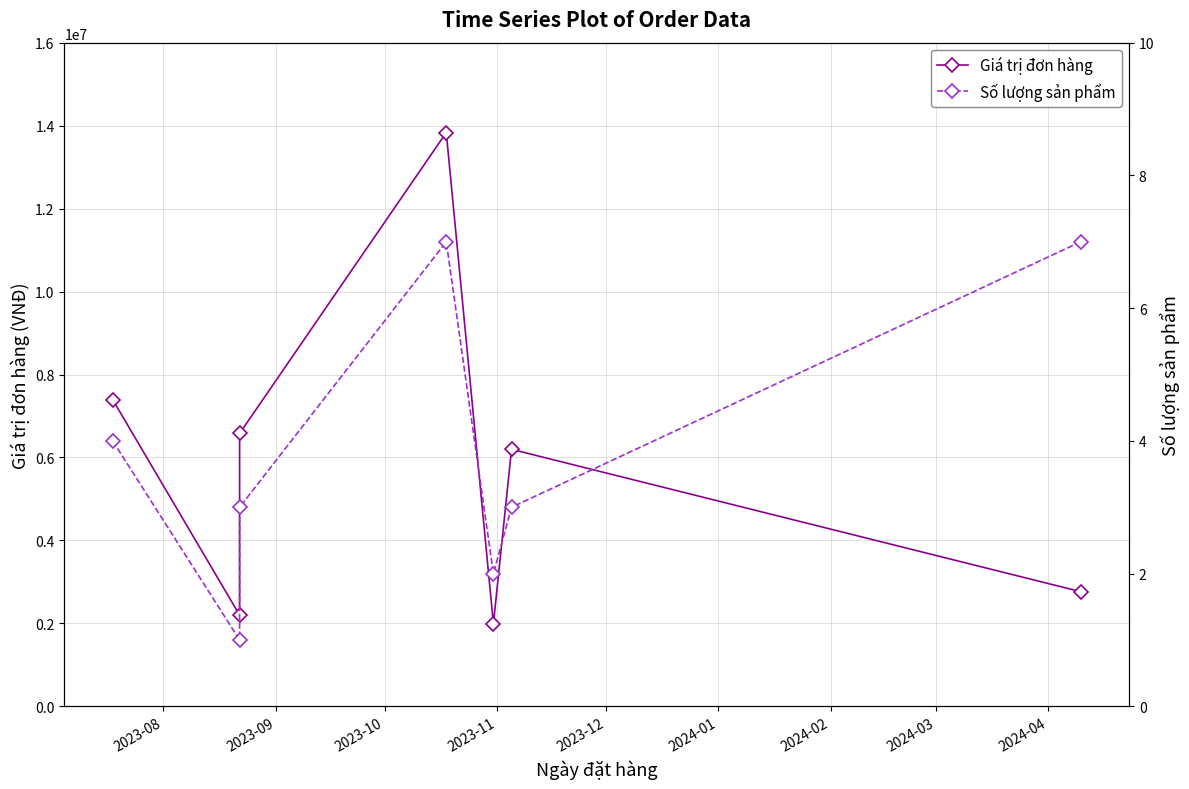

True or false: Giá trị đơn hàng and Số lượng sản phẩm cross at least once.

False